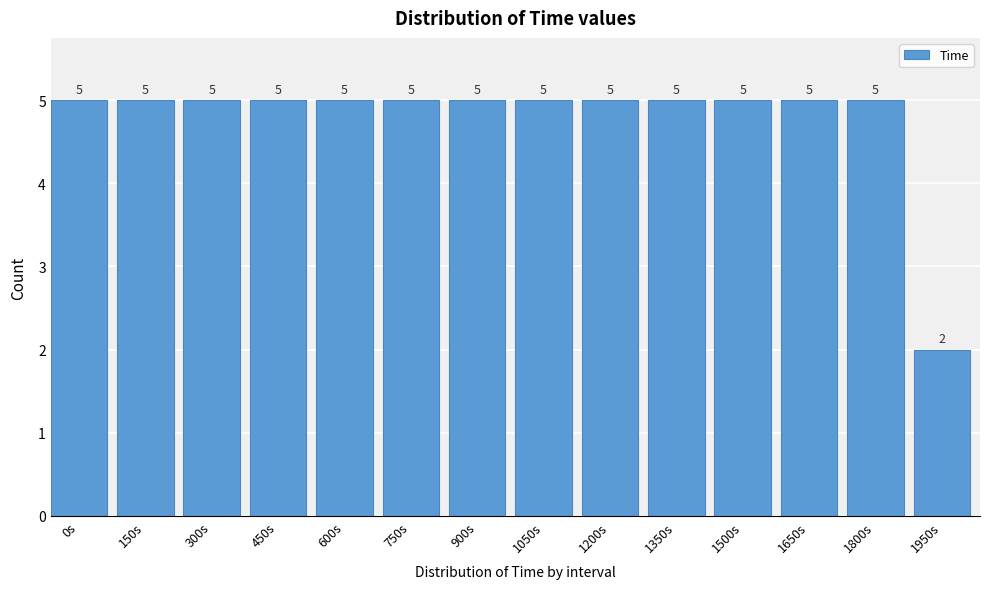

Reading left to right, extract all data points from this chart.

5	5	5	5	5	5	5	5	5	5	5	5	5	2